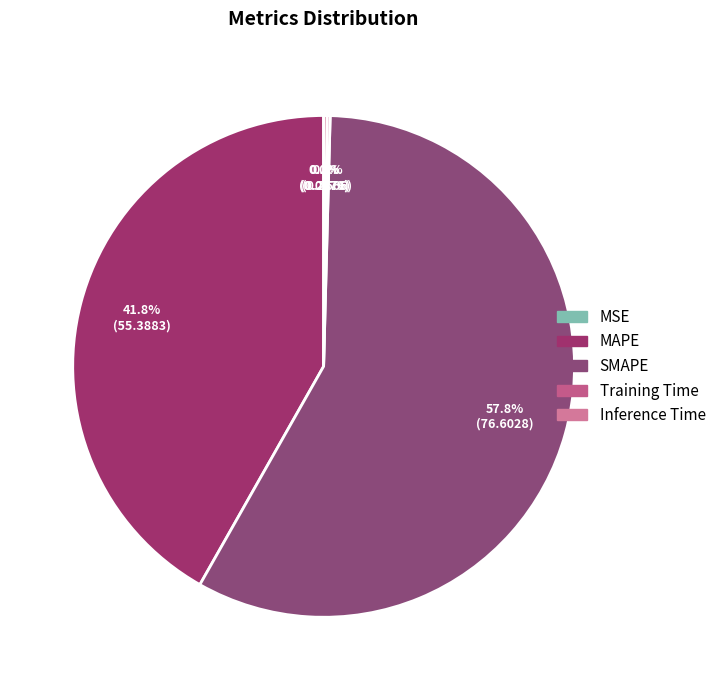

What is the largest slice in the pie chart?

SMAPE